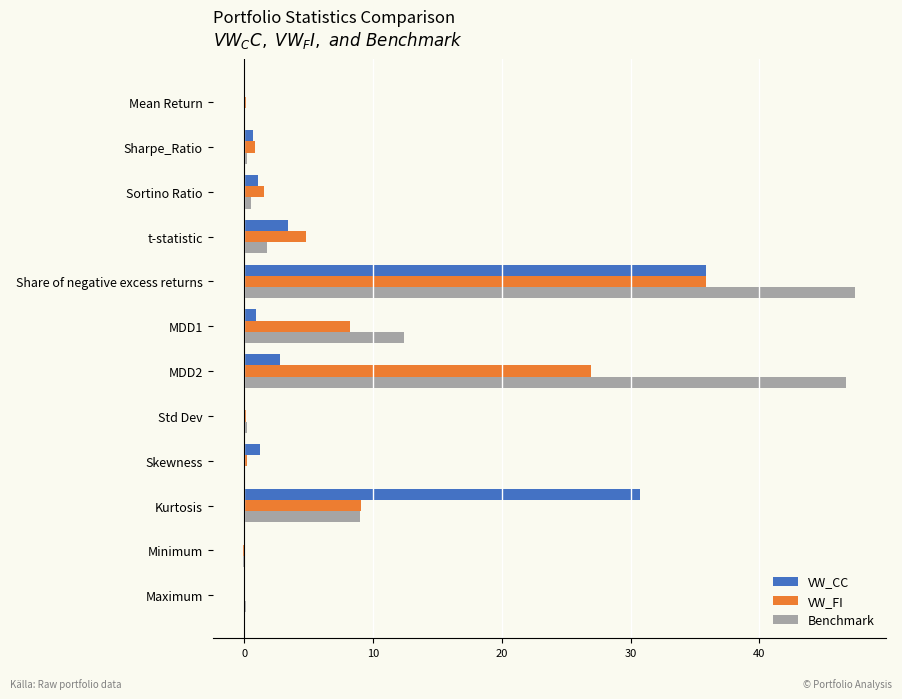

The value of Benchmark at t-statistic is 1.8. True or false?

True